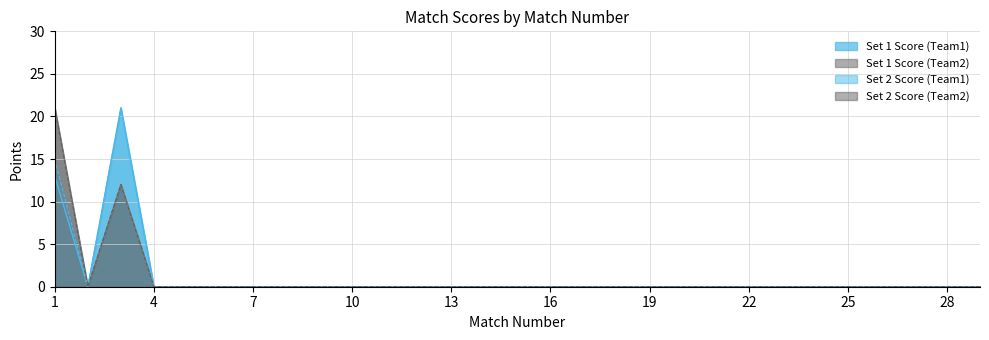

How many lines are shown in the chart?

4